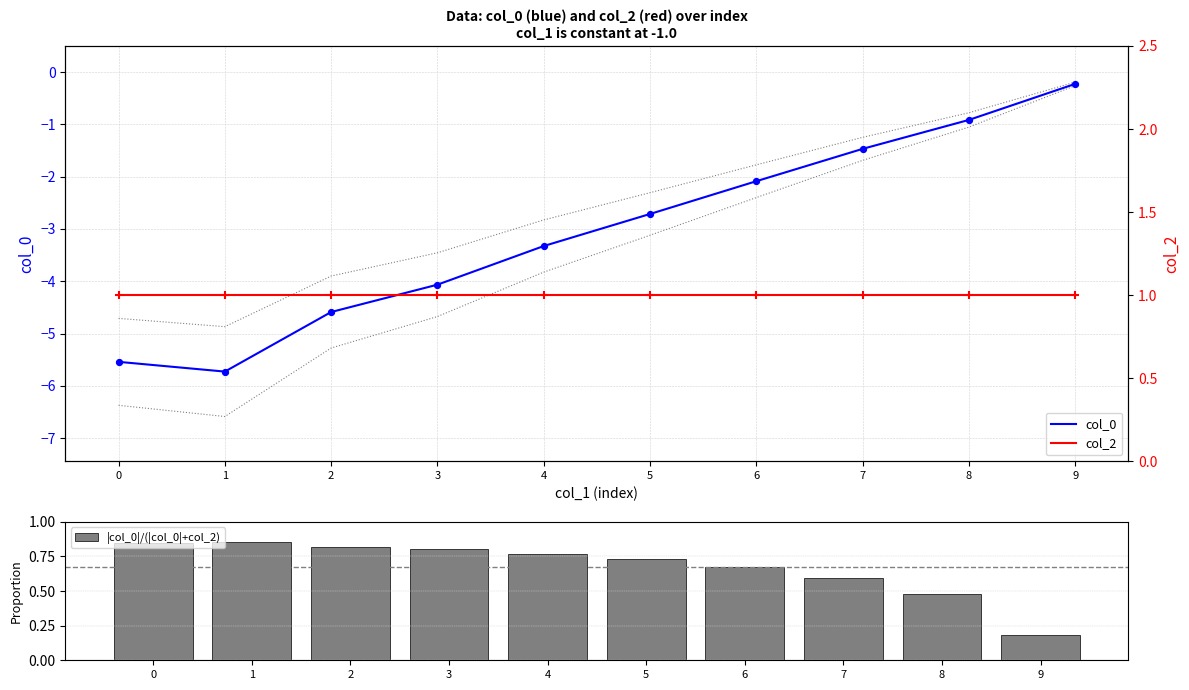

Which series has the largest Y range (max minus min)?

col_0